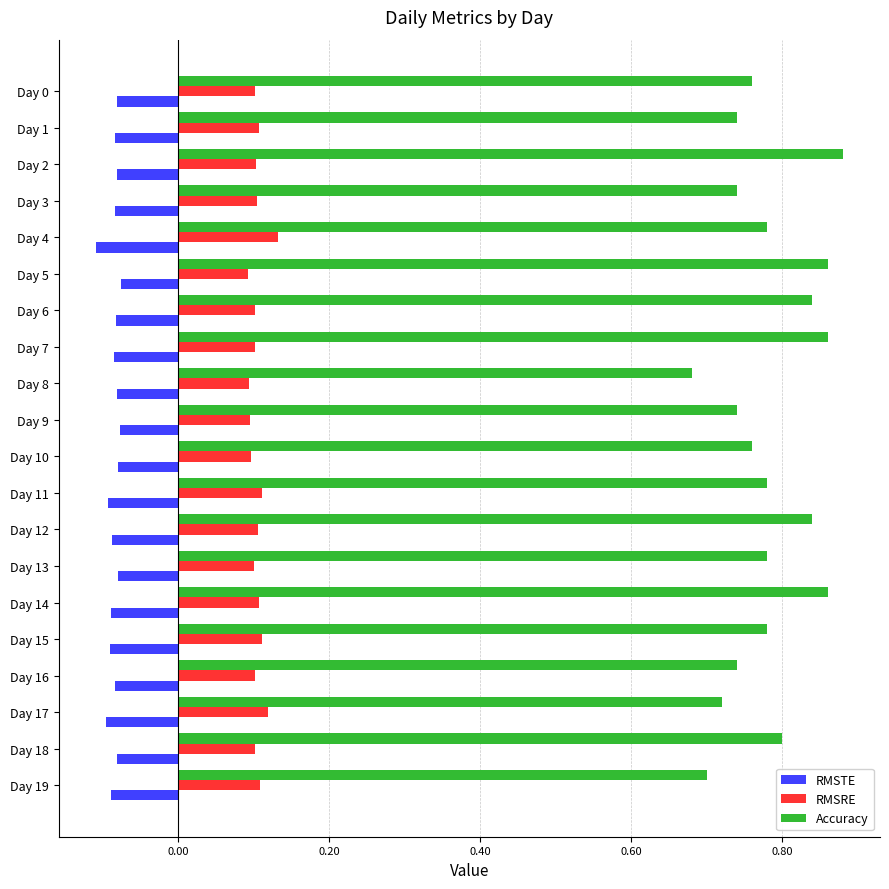

At how many categories does at least one series exceed 0?

20